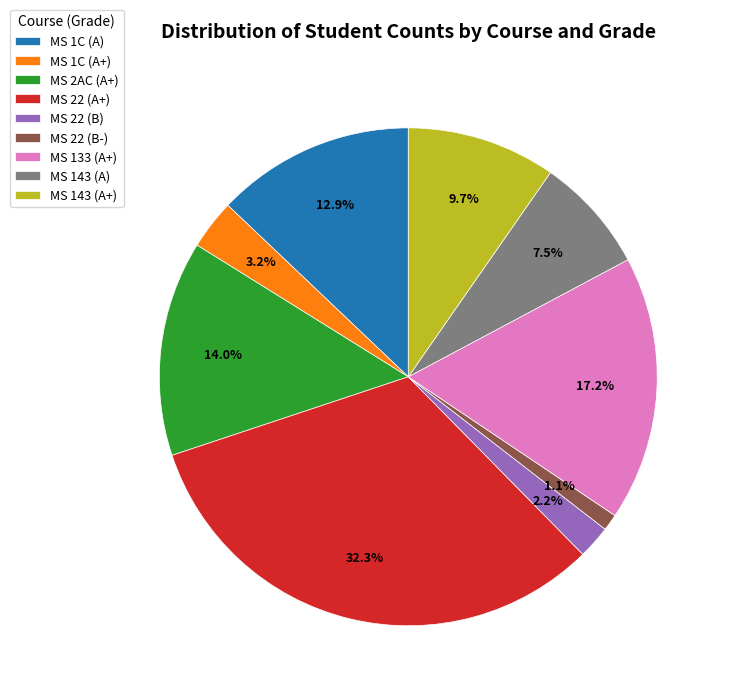

The MS 22 (B-) slice represents 1% of the pie. True or false?

True